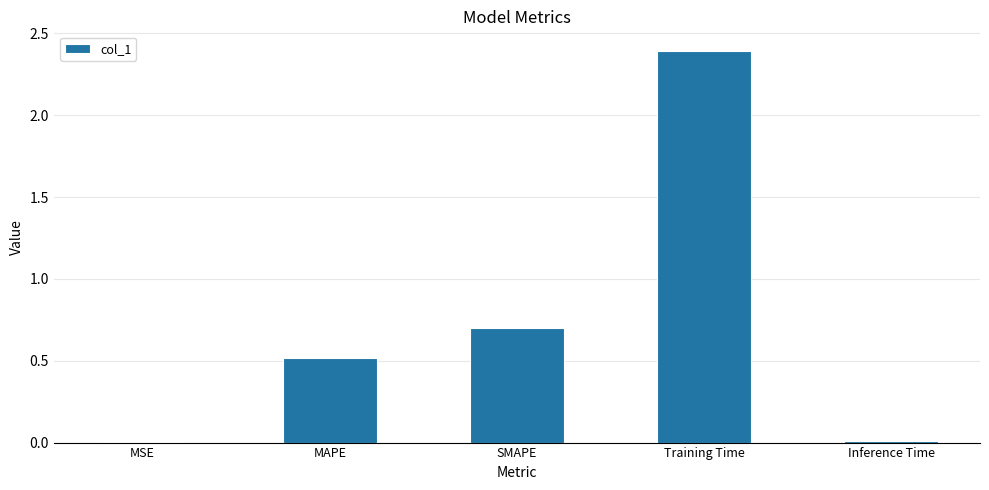

What is the maximum value shown in the chart?

2.4